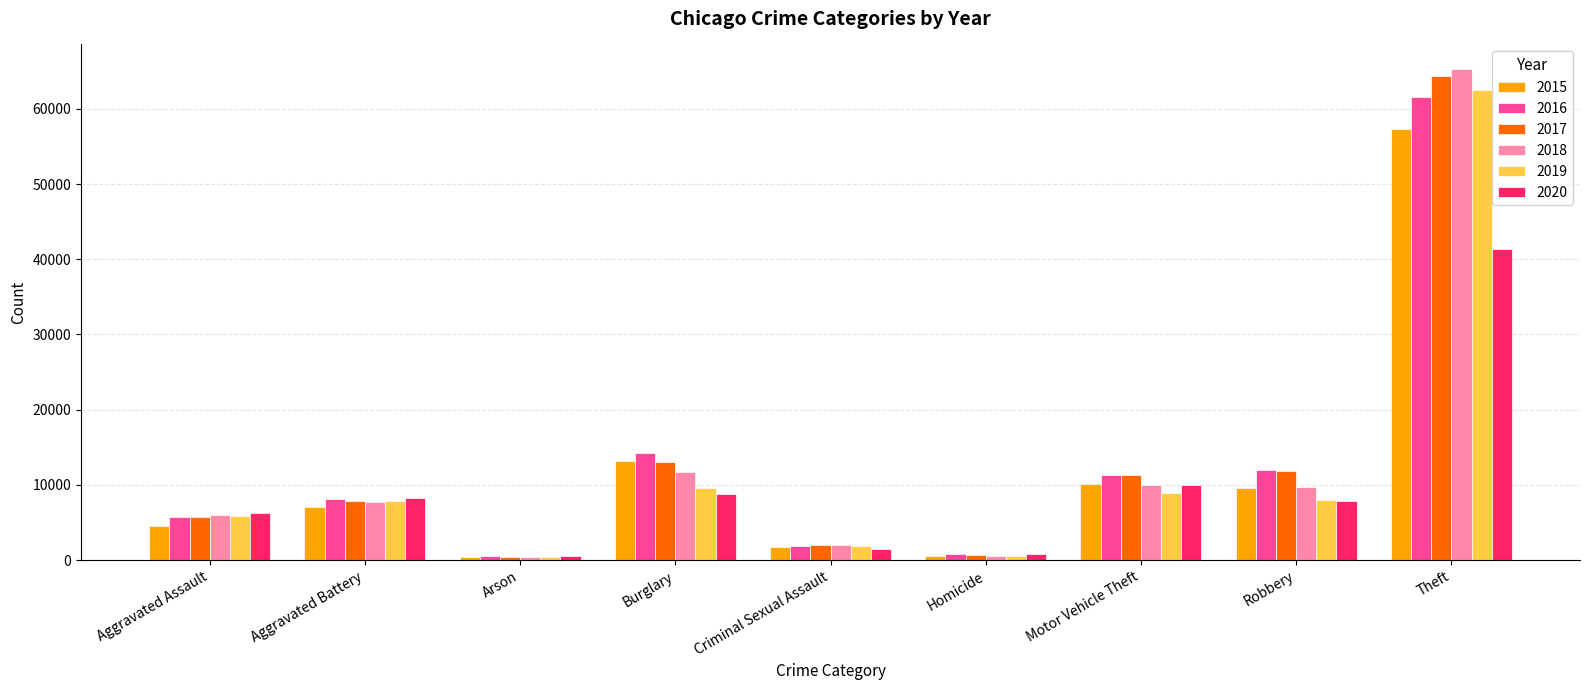

The value of 2016 at Motor Vehicle Theft is 11285. True or false?

True